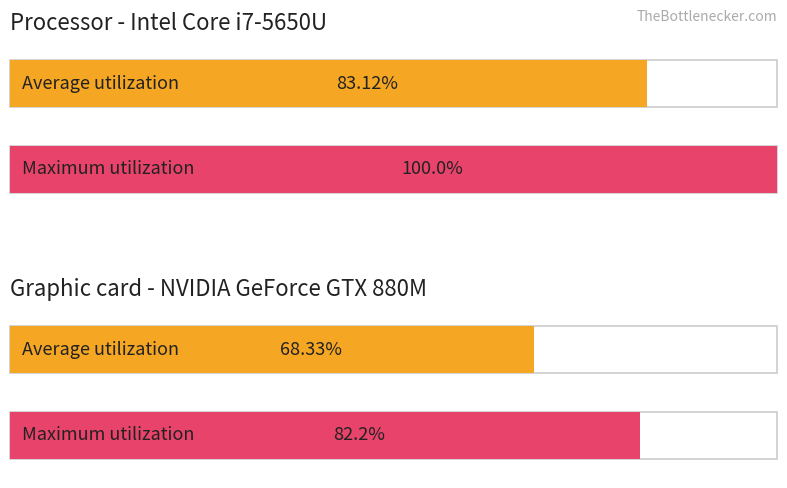

The value of Passes tentados at 5 is -3. True or false?

False